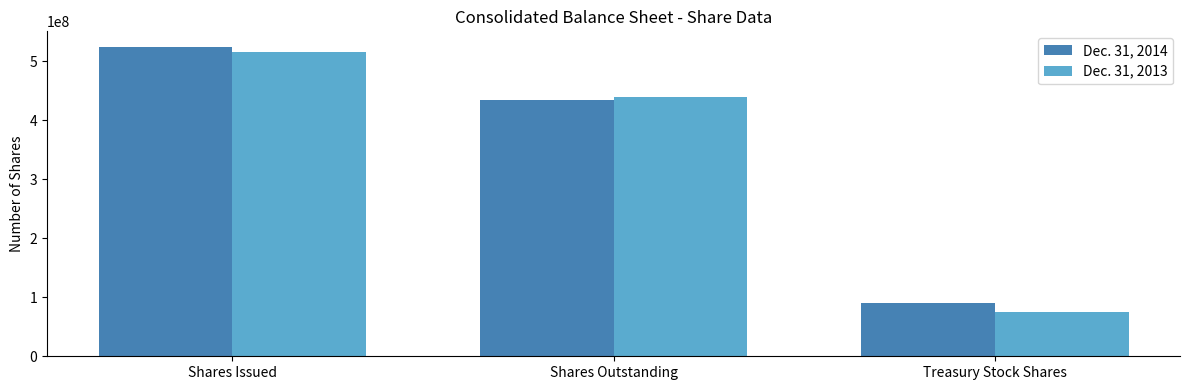

Does the chart contain stacked bars?

No